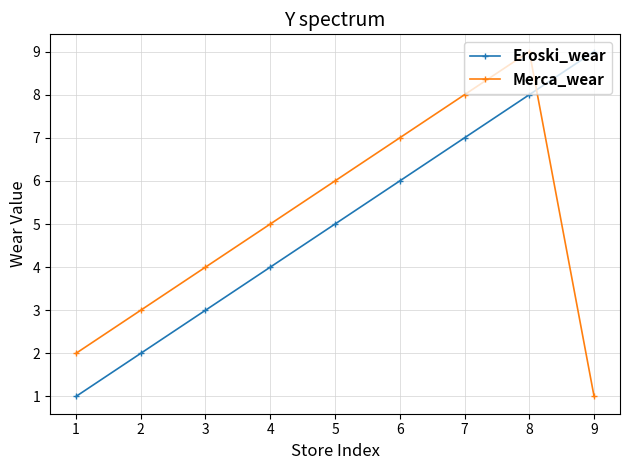

At which label is Merca_wear closest to 5?

4